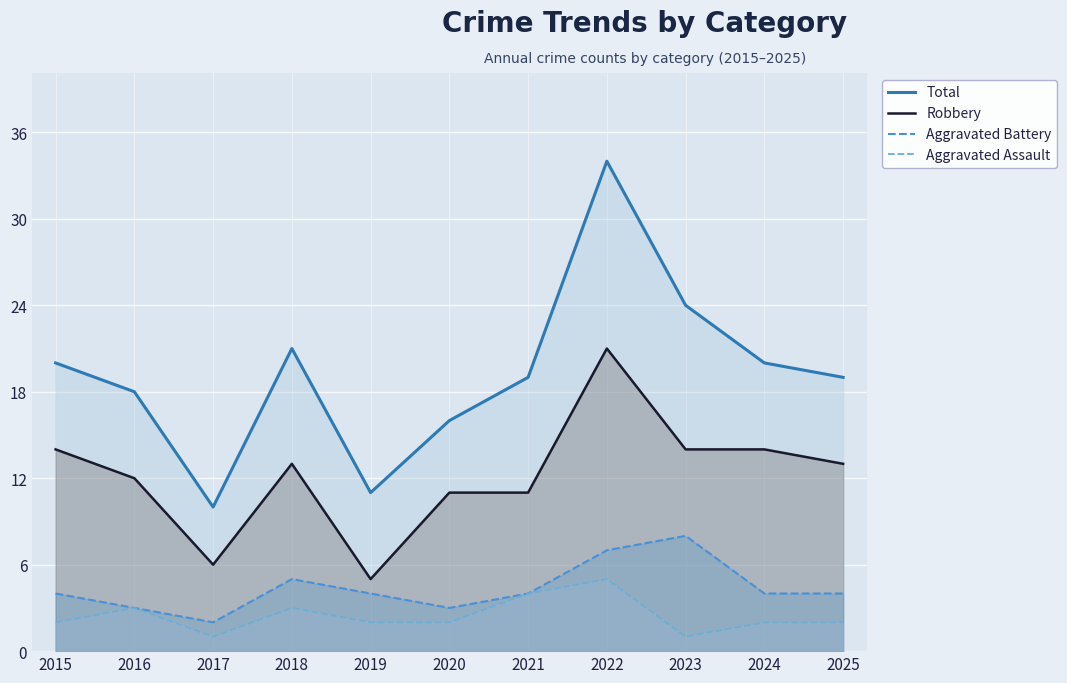

What are all the series names shown in the legend?

Total, Robbery, Aggravated Battery, Aggravated Assault